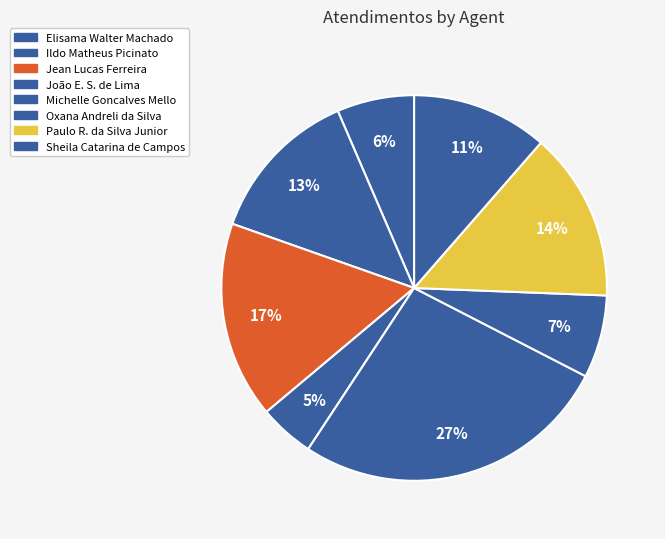

What is the largest slice in the pie chart?

Michelle Goncalves Mello